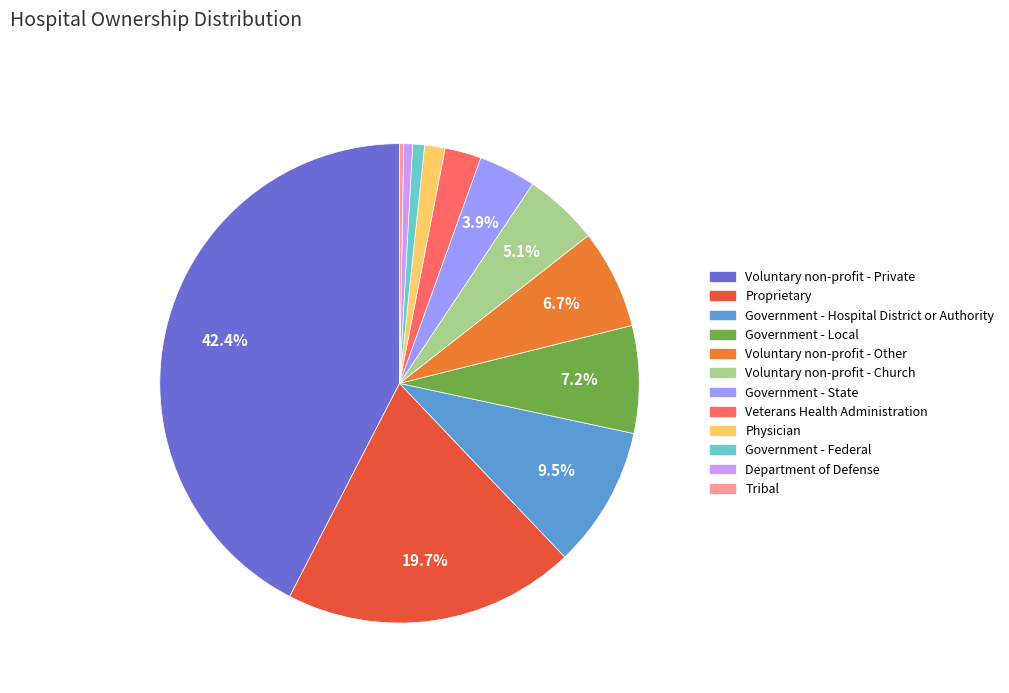

Which category has the biggest portion of the pie?

Voluntary non-profit - Private